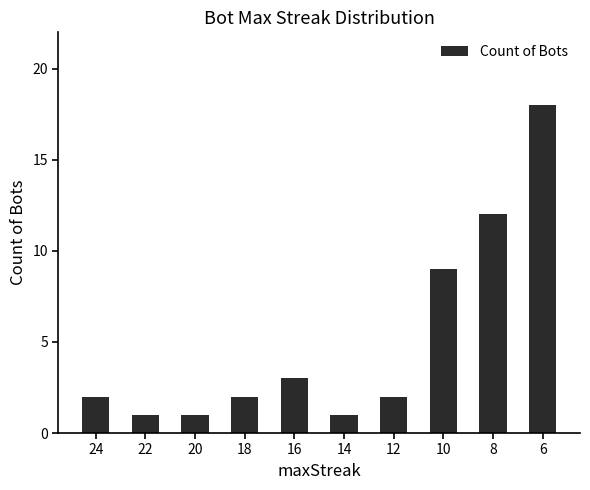

Count the number of categories in the chart.

10